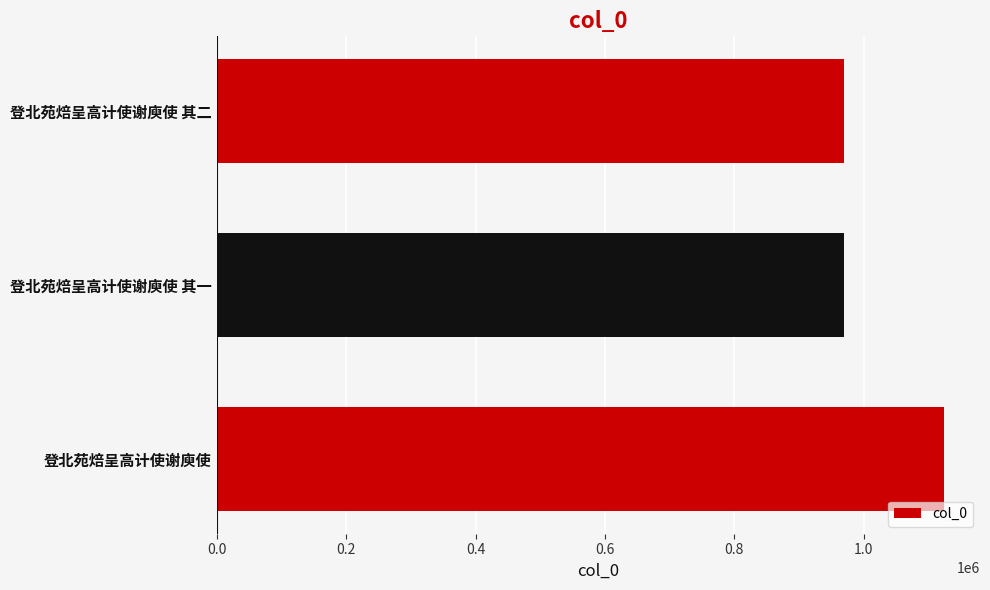

Which label corresponds to the largest value in the chart?

登北苑焙呈高计使谢庾使